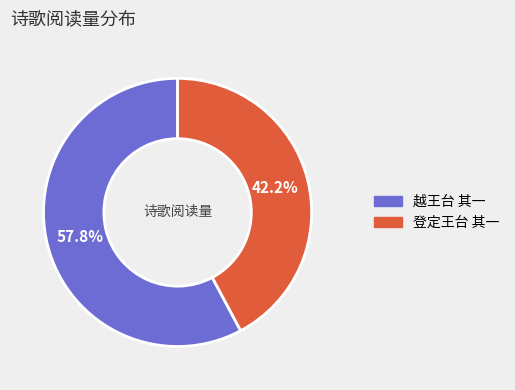

What portion of the pie excludes 越王台 其一?

42.2%